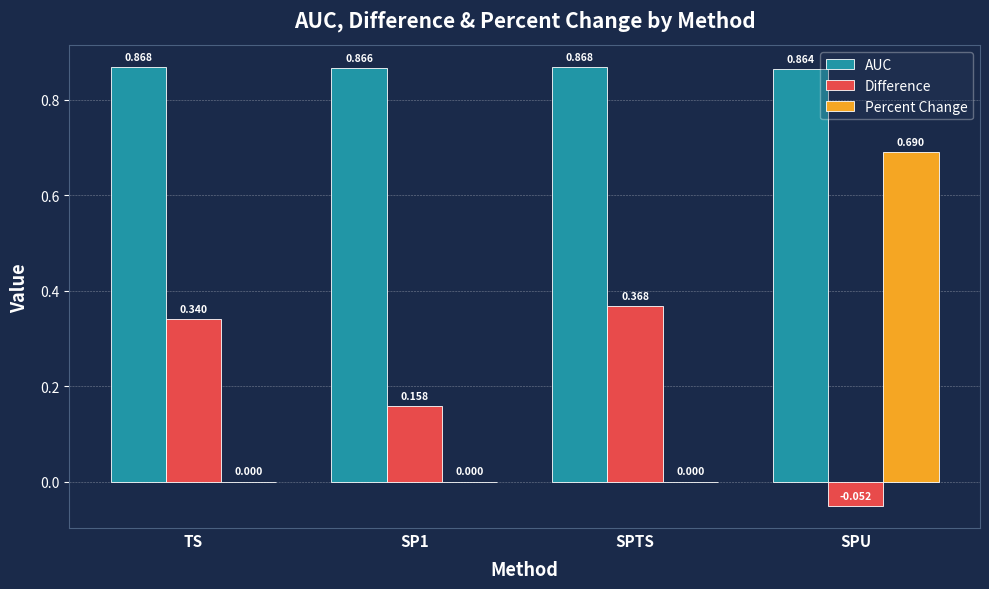

Is the value of AUC at SPTS greater than the value of Percent Change at SP1?

Yes